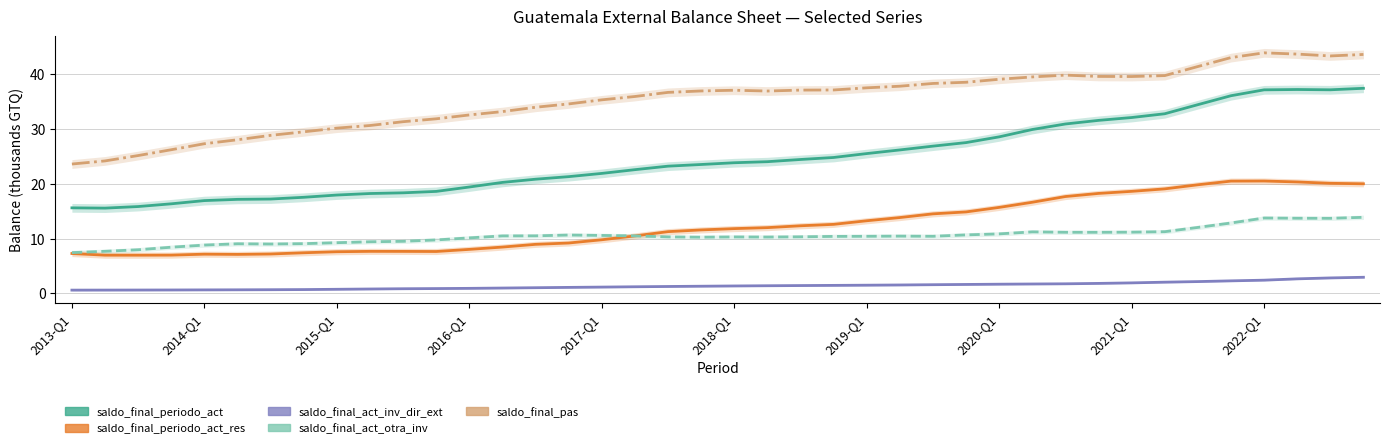

Where is saldo_final_periodo_act nearest to the value 26?

25